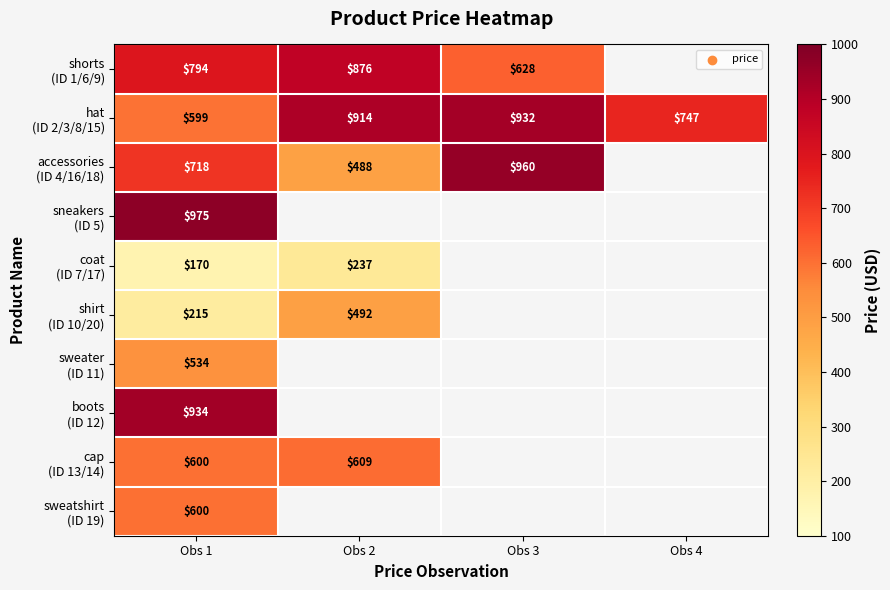

What is the difference between the highest and lowest values at Obs 1?

805.0